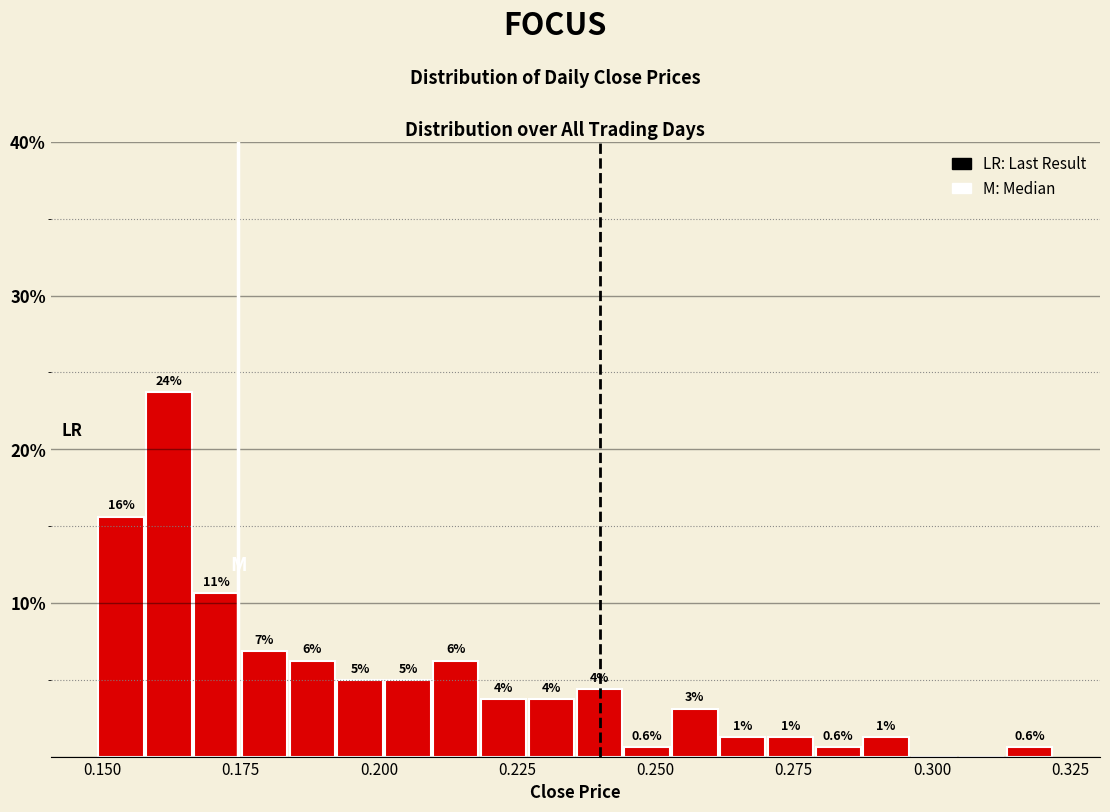

Read against the x-axis, roughly where is the centre of the tallest bar?

0.160